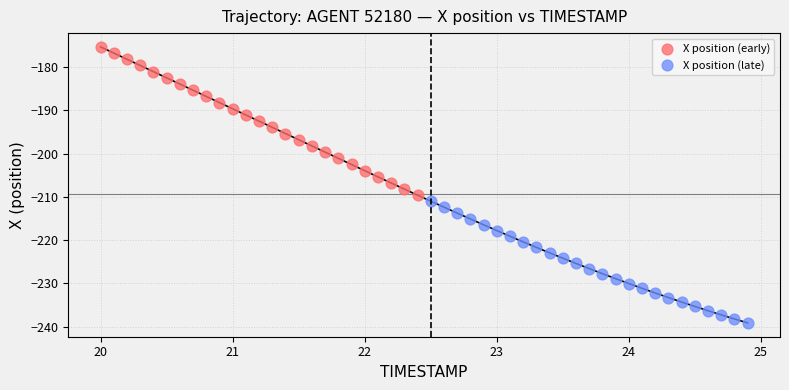

Which series reaches the minimum Y coordinate?

X position (late)